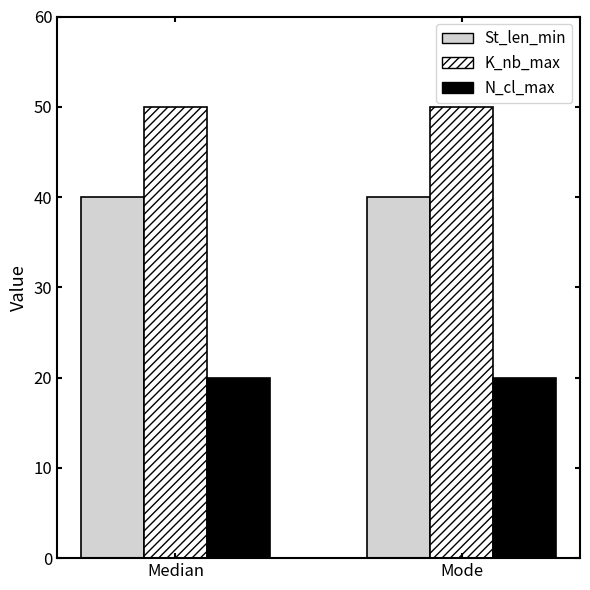

How many series are shown in this chart?

3